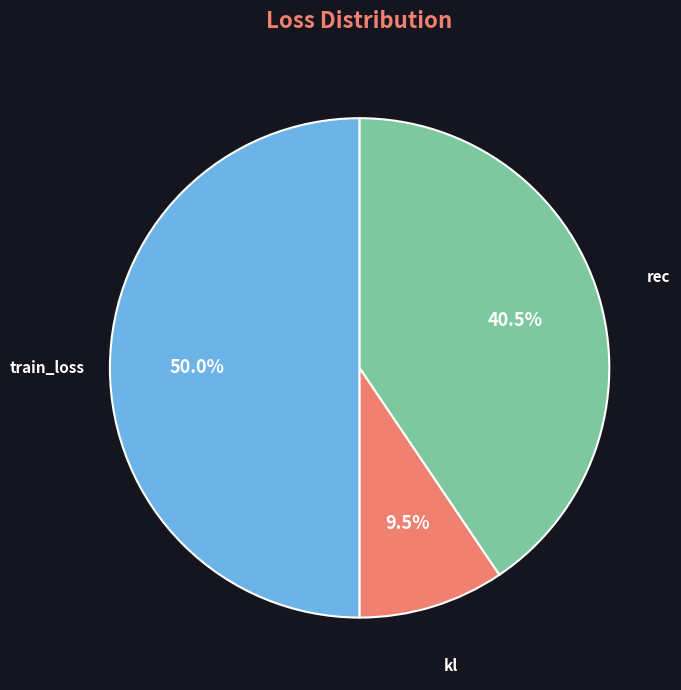

Rank the categories by value from highest to lowest.

train_loss, rec, kl